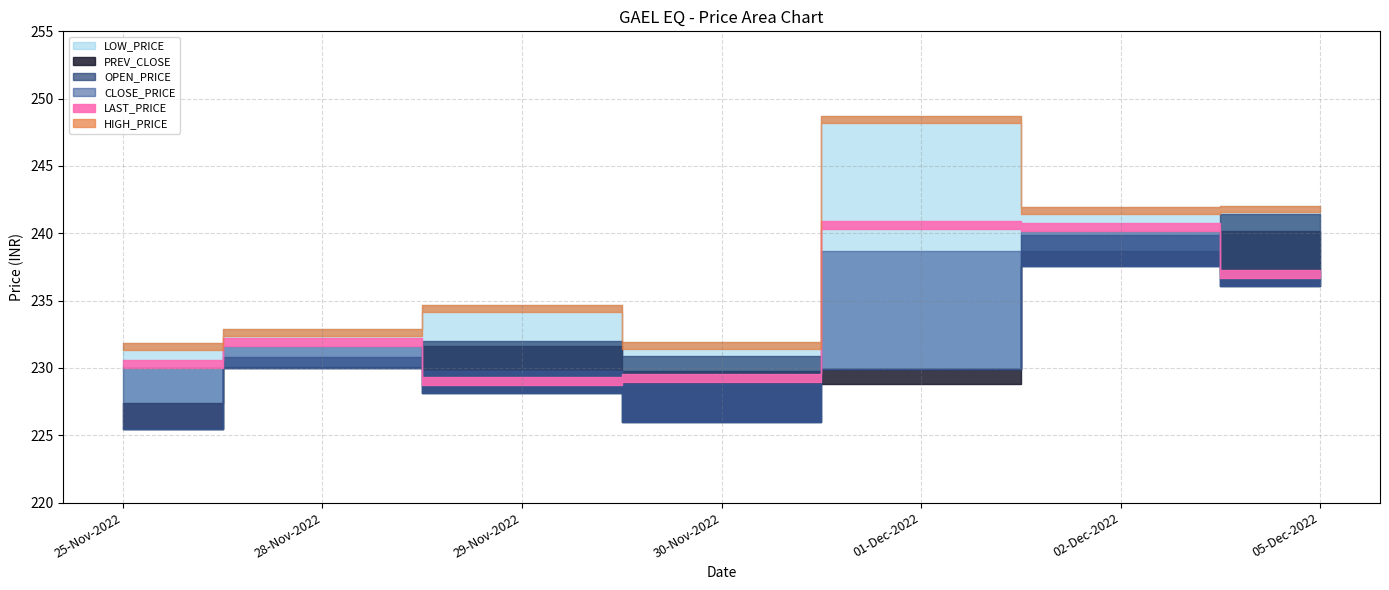

Is it true that CLOSE_PRICE equals 238.7 at 01-Dec-2022?

True